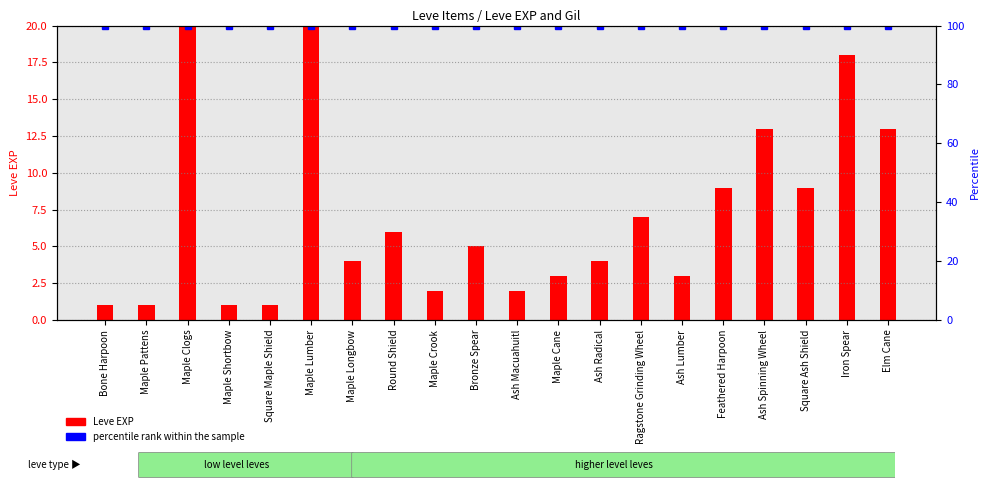

Rank the series at Maple Cane from highest to lowest value.

percentile rank within the sample, Leve EXP